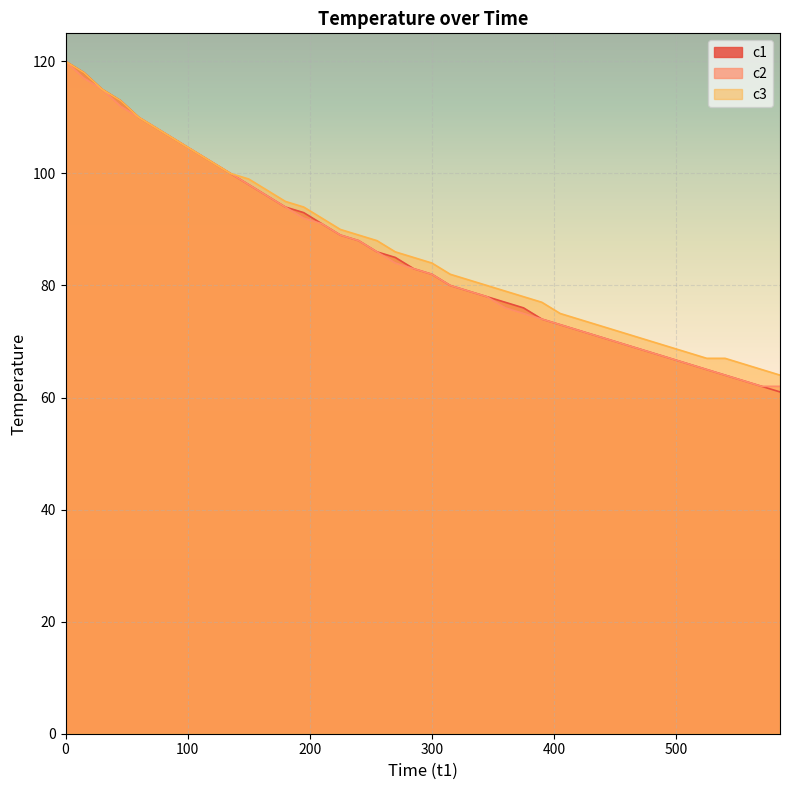

Is it true that c2 equals 129 at 375?

False